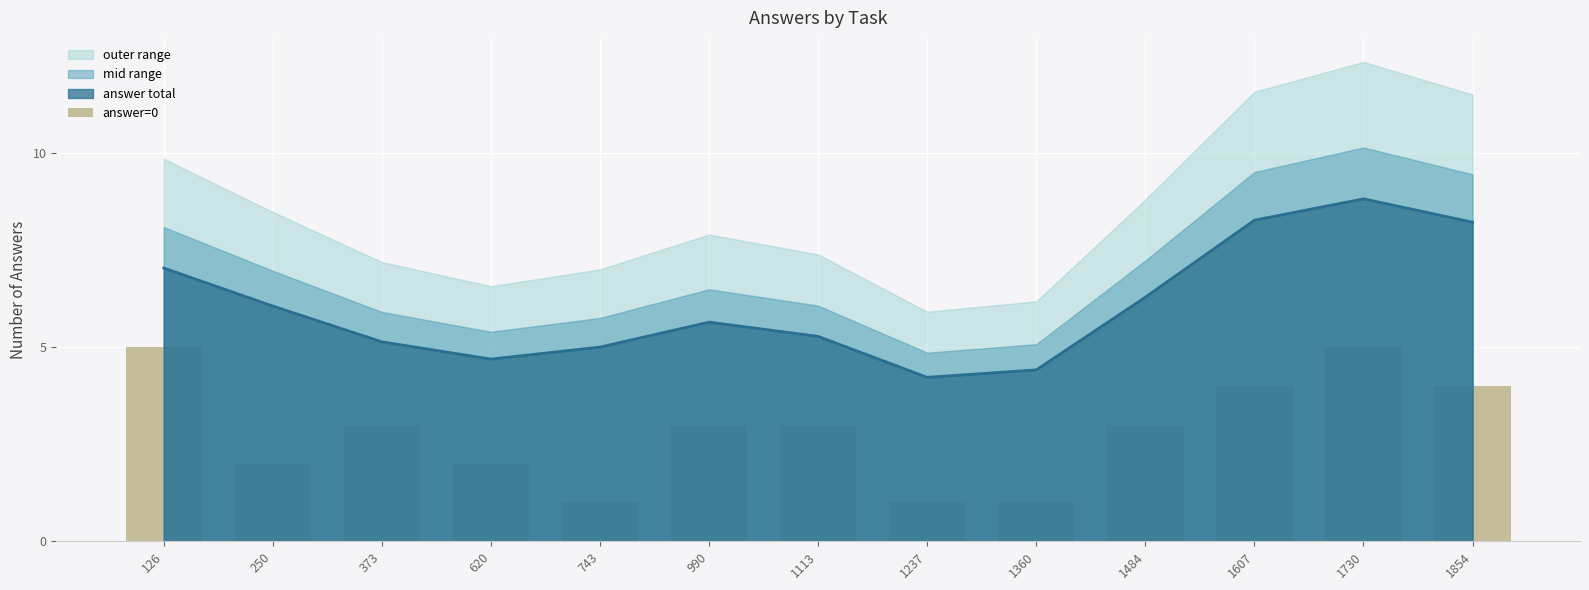

How many bars are there in total?

13